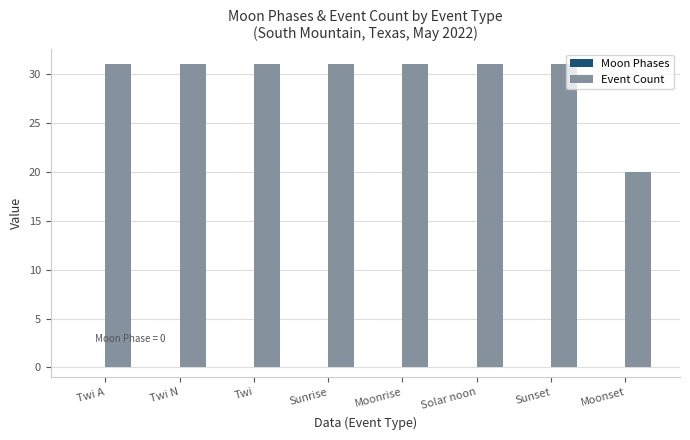

What is the minimum value shown in the chart?

20